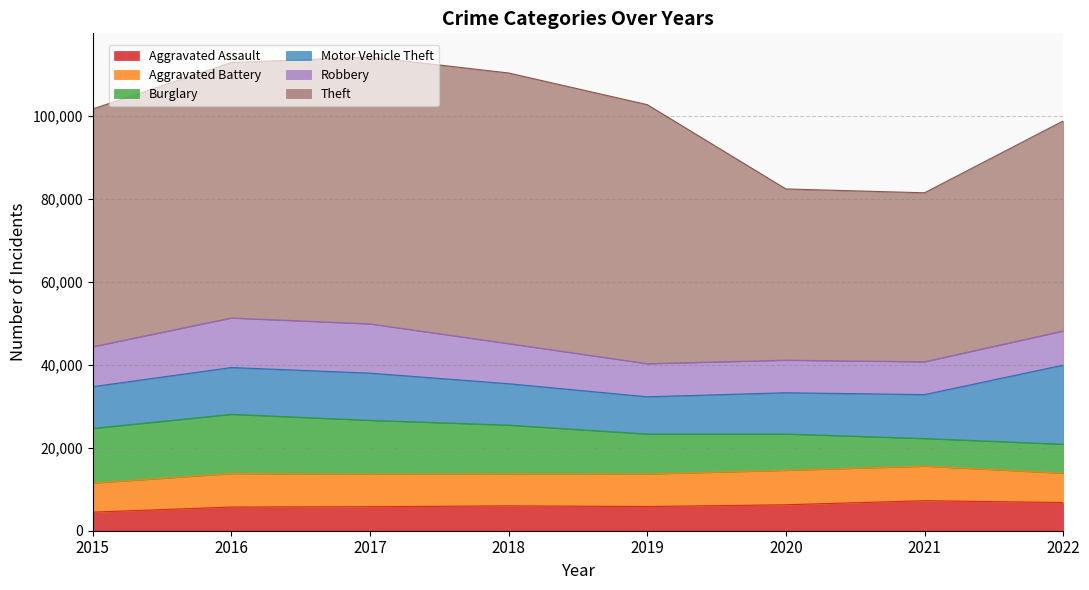

Which category has the highest value in the Burglary series?

2016